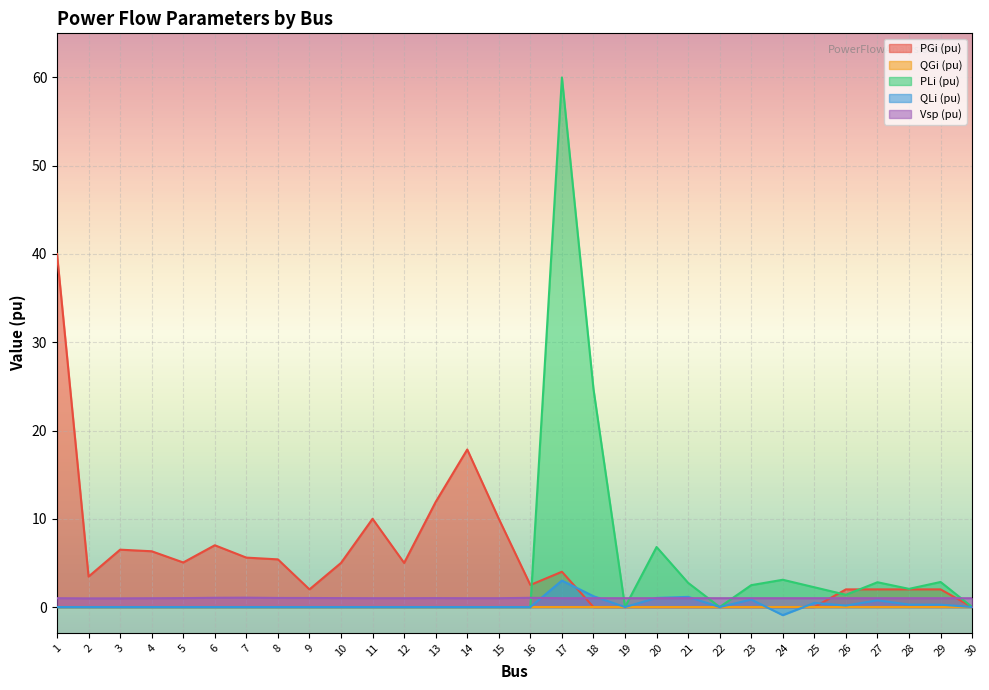

Does the chart display data point markers on the line(s)?

No